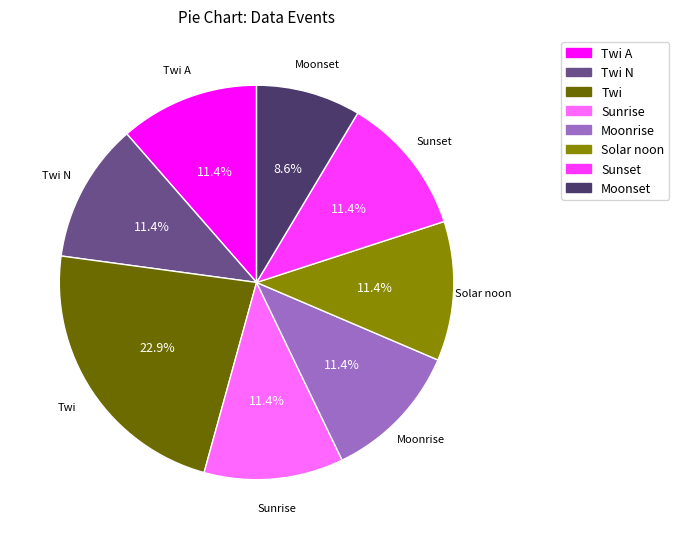

Is there a majority slice in this chart?

No